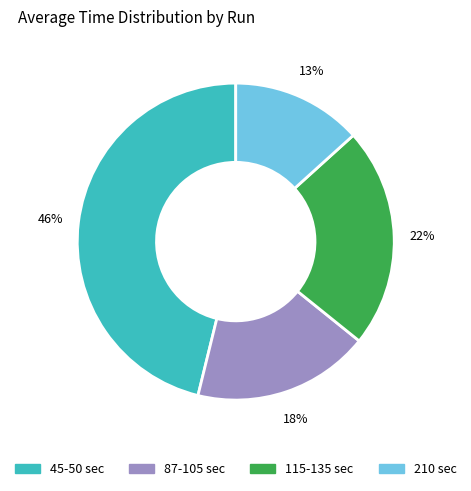

To the nearest percent, what is the average slice percentage?

25%